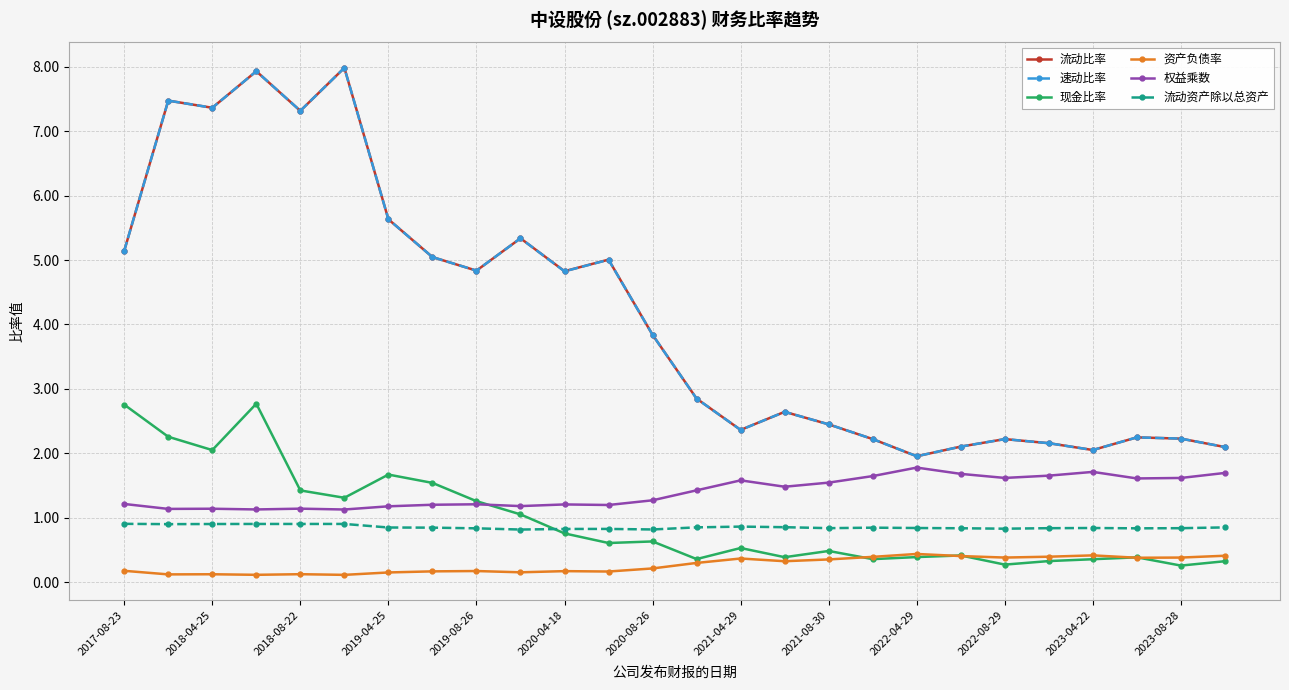

True or false: 资产负债率 and 流动资产除以总资产 cross at least once.

False